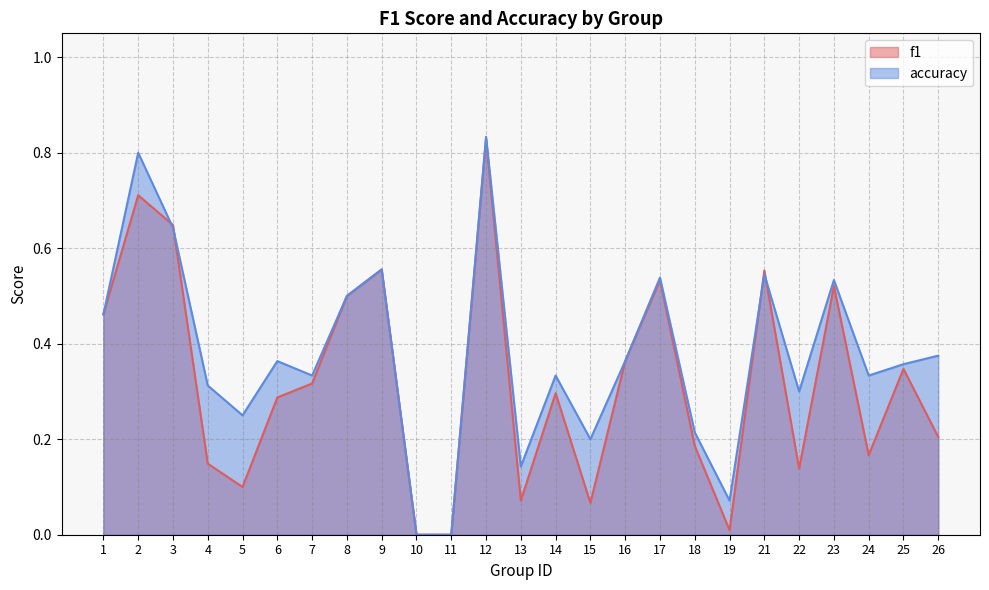

Read the accuracy value at 9.

0.6